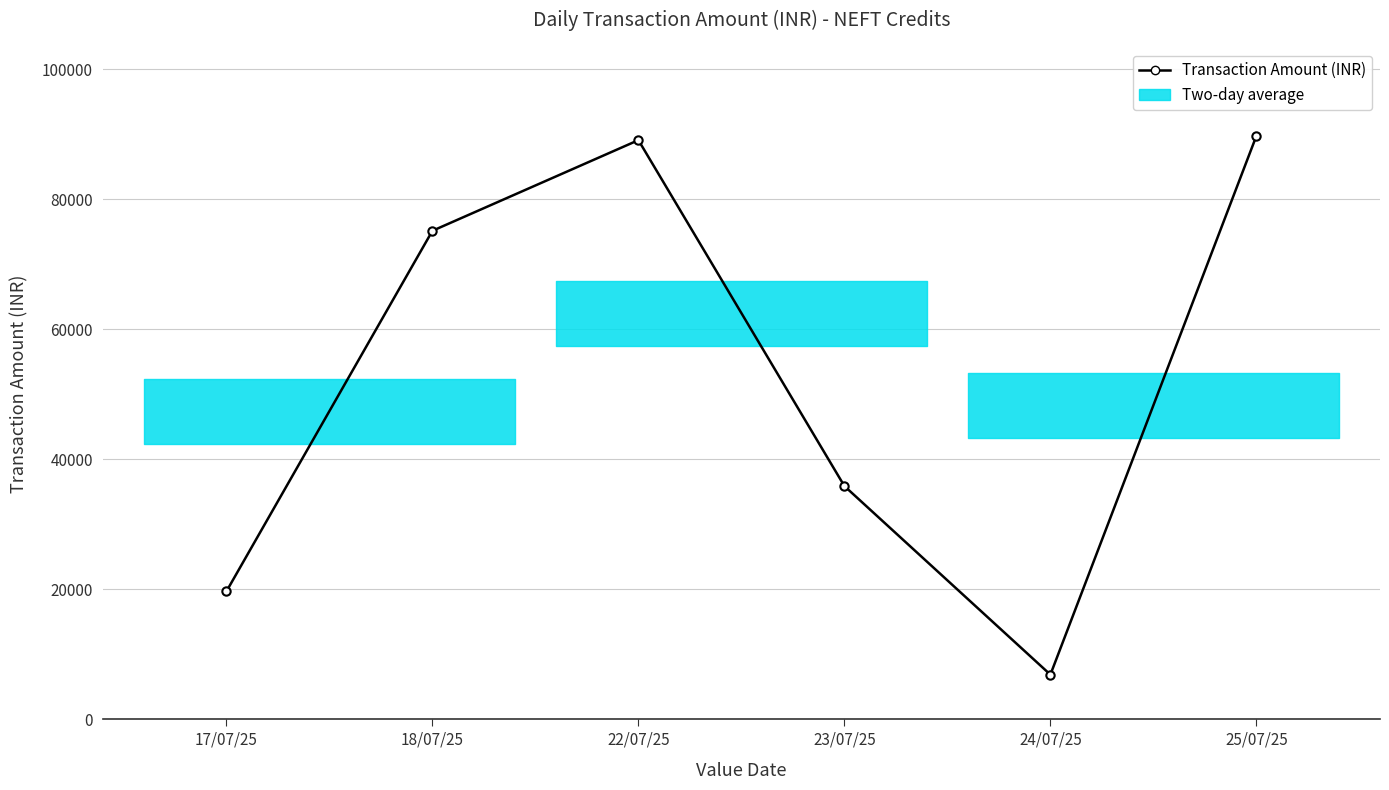

Reading left to right, list all the values displayed in this chart.

17/07/25=19673	18/07/25=75136	22/07/25=89080	23/07/25=35871	24/07/25=6870	25/07/25=89734